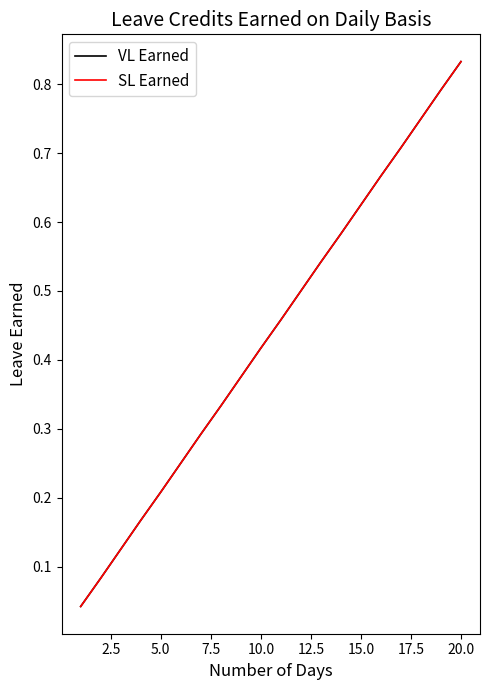

Is this an area chart (filled region under the line)?

No